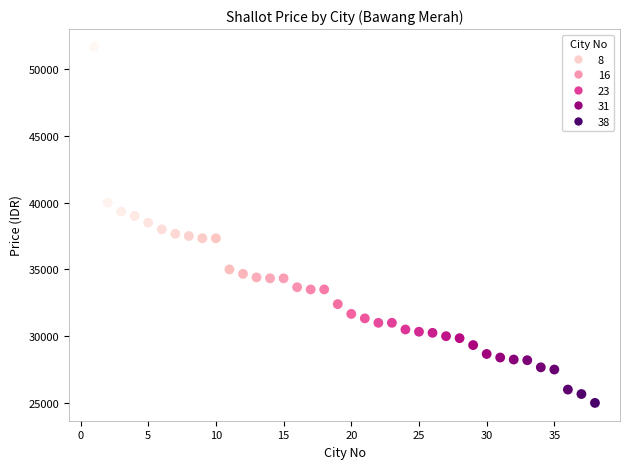

What is the range of X values (max minus min)?

37